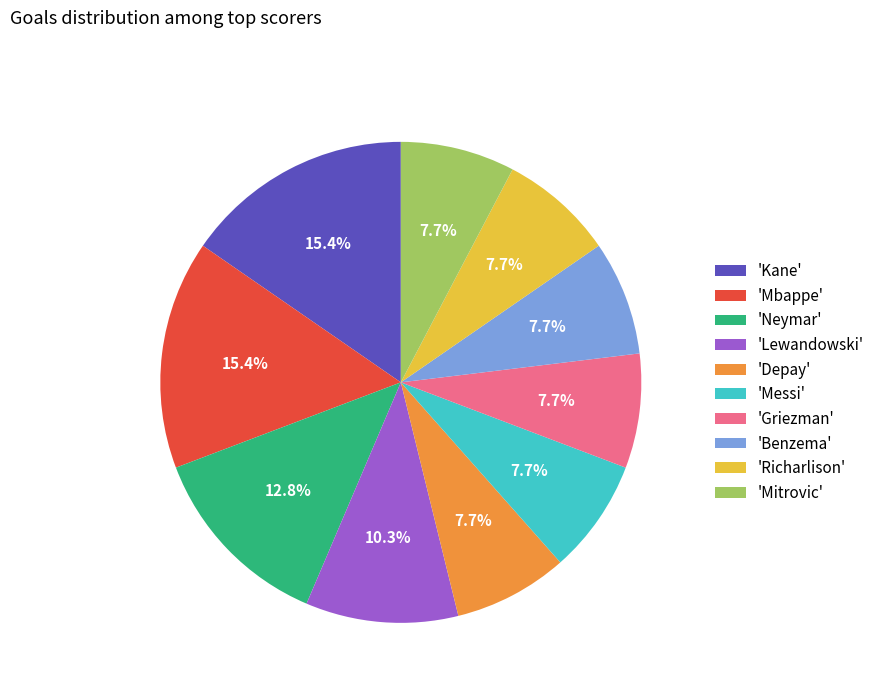

Is the sum of 'Griezman' and 'Depay' greater than half?

No